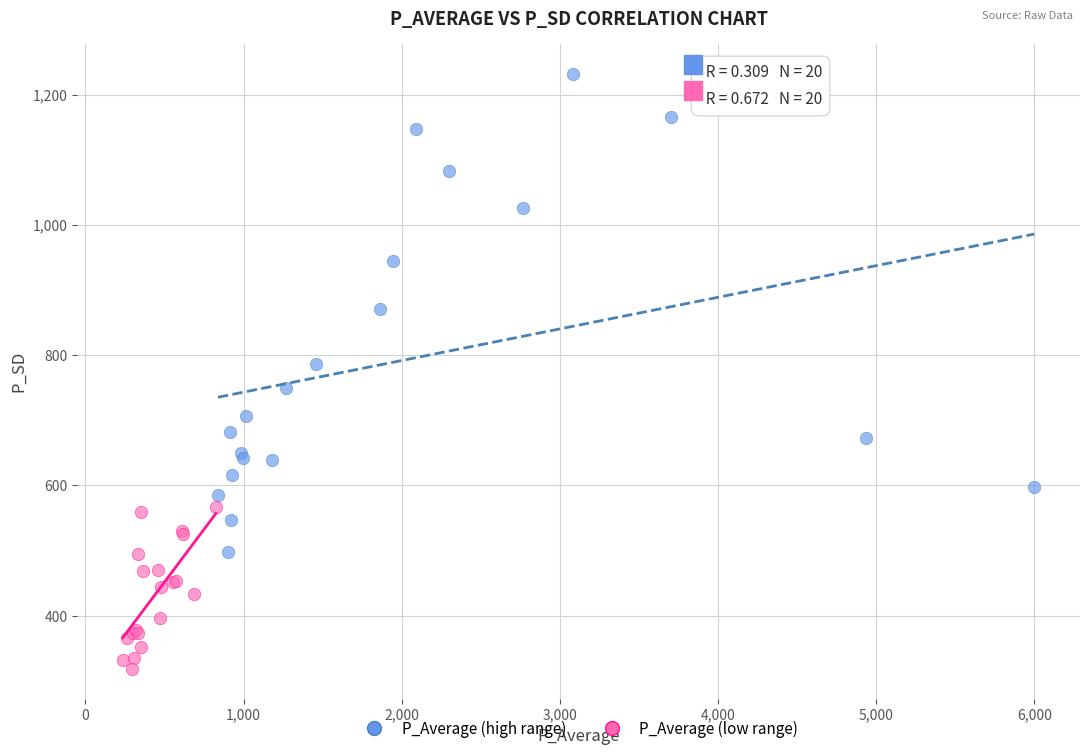

What are all the series names shown in the legend?

P_Average (high range), P_Average (low range)